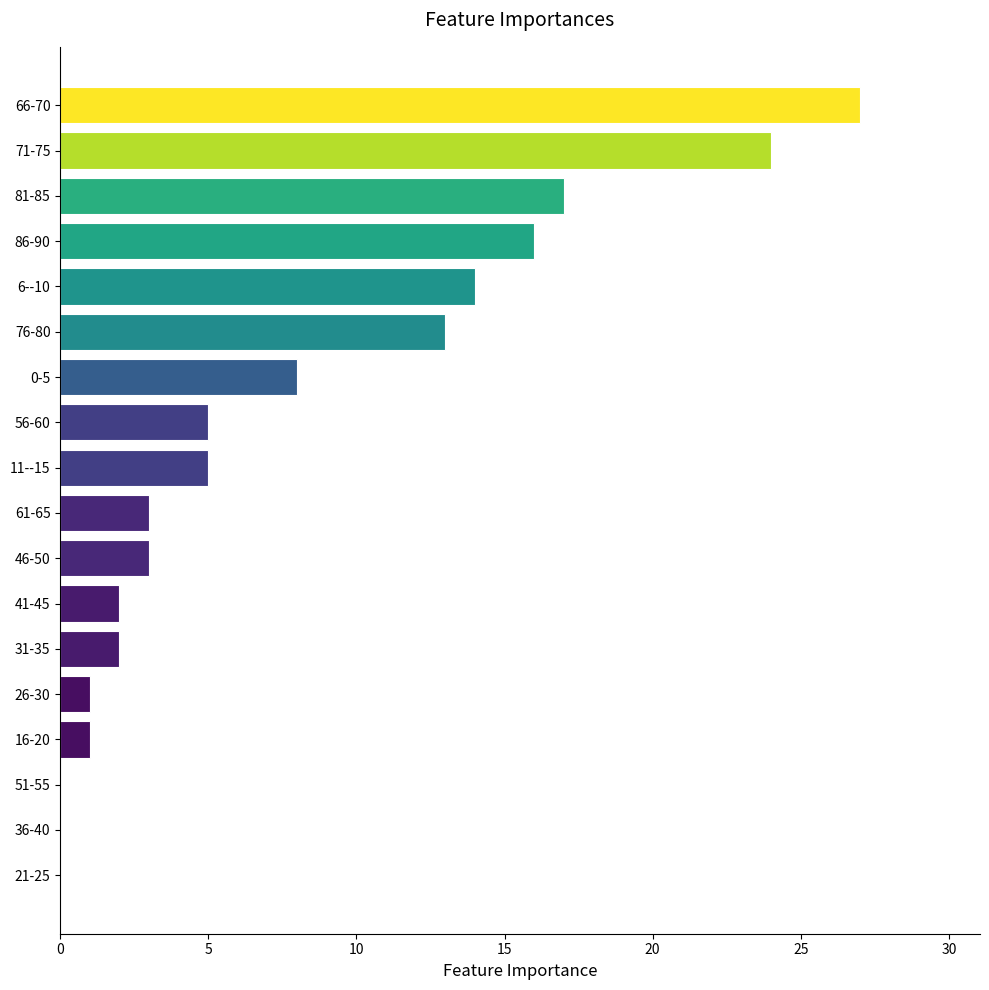

What is the sum of all values?

141